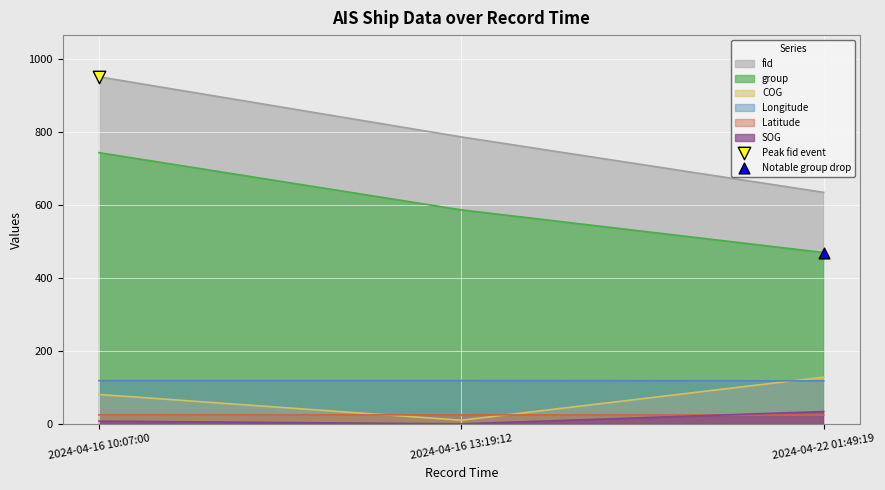

Which series has the largest total across all categories?

fid